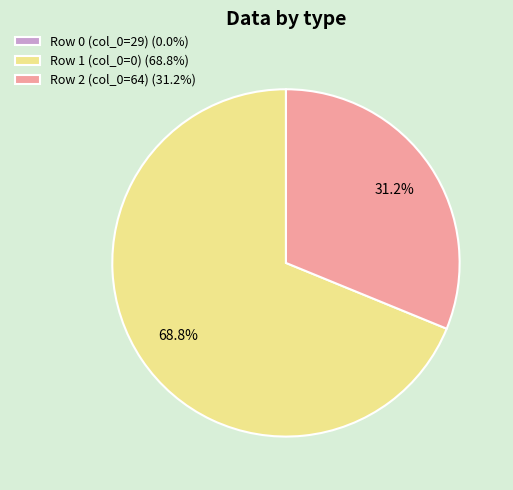

Is there any slice that represents more than half of the pie?

Yes